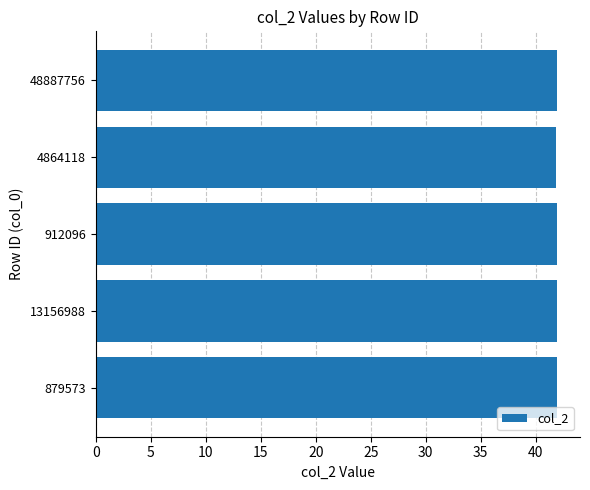

What is the sum of all values?

209.5